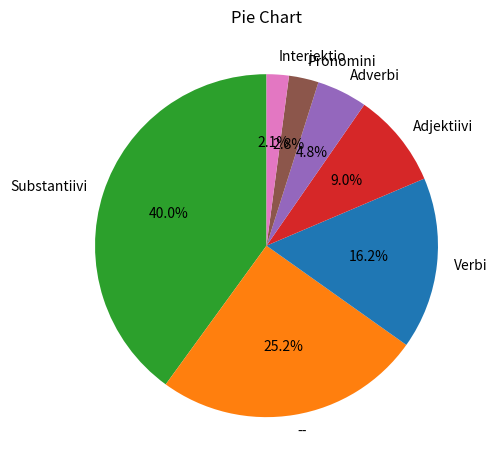

To the nearest percent, what portion does Adverbi represent?

5%